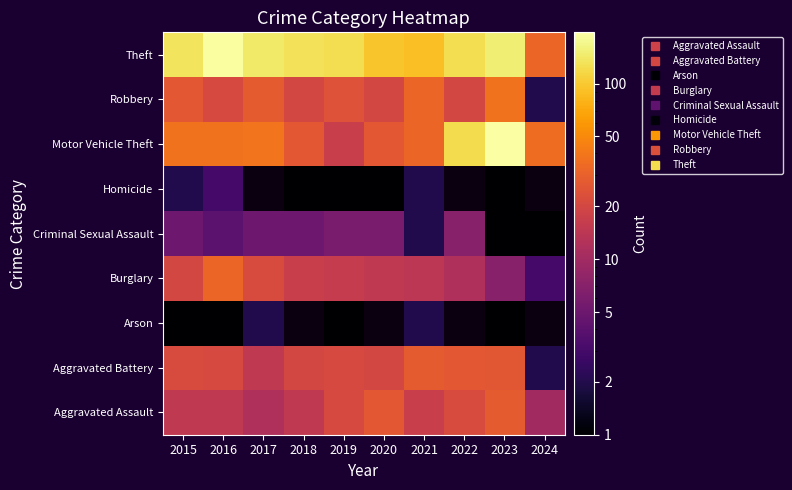

Which label corresponds to the largest value in the chart?

2023